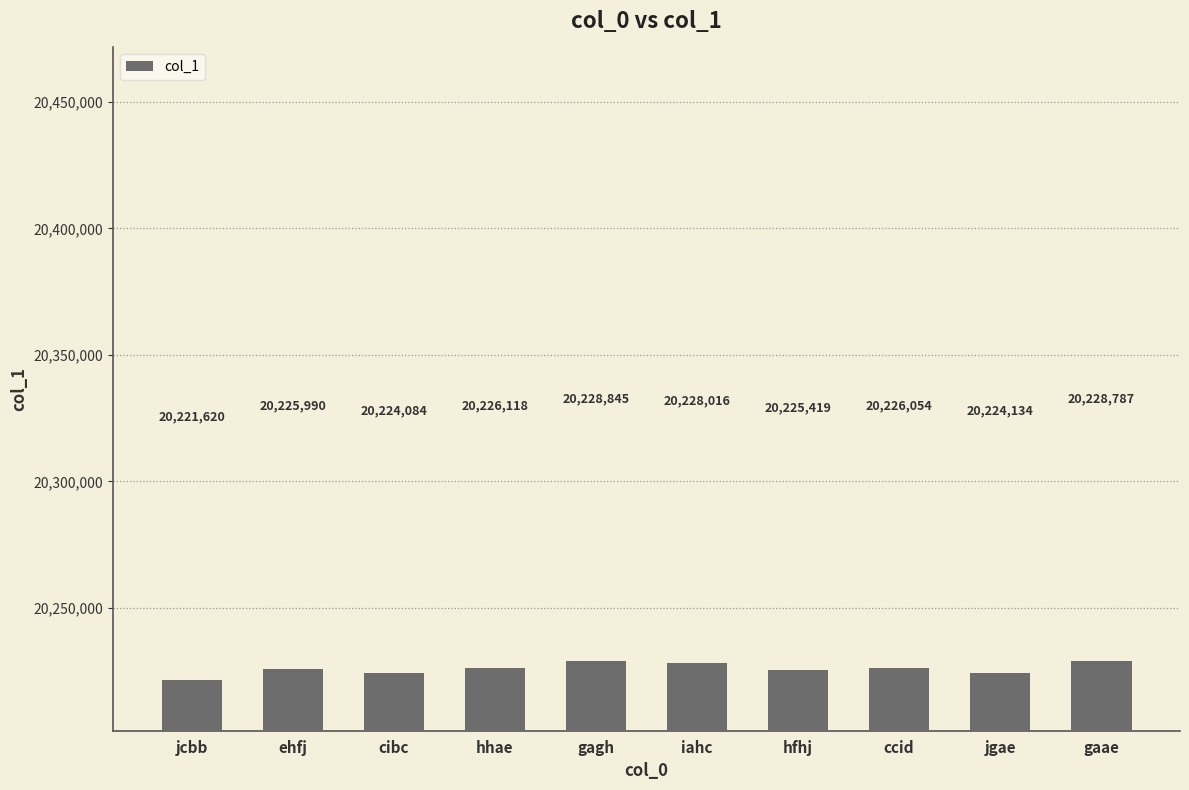

How many bars are there in total?

10